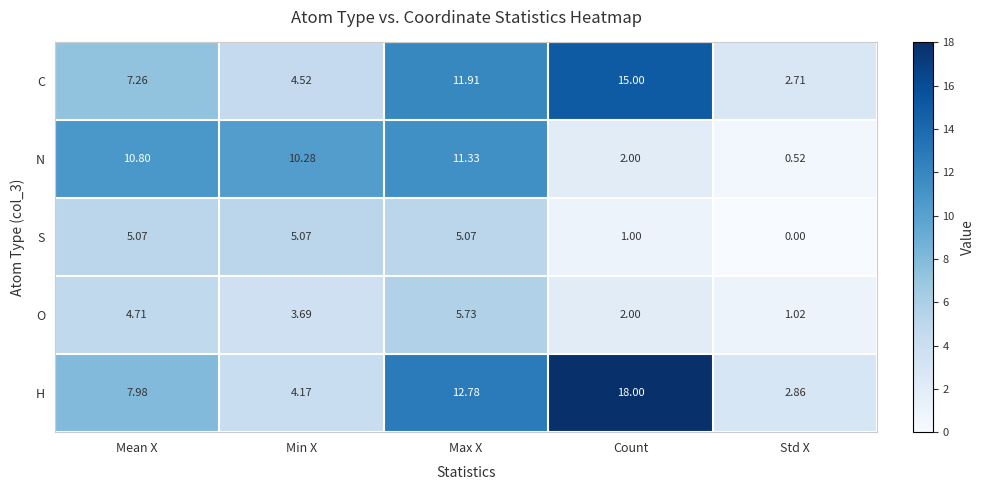

At which label is N closest to 5?

Count